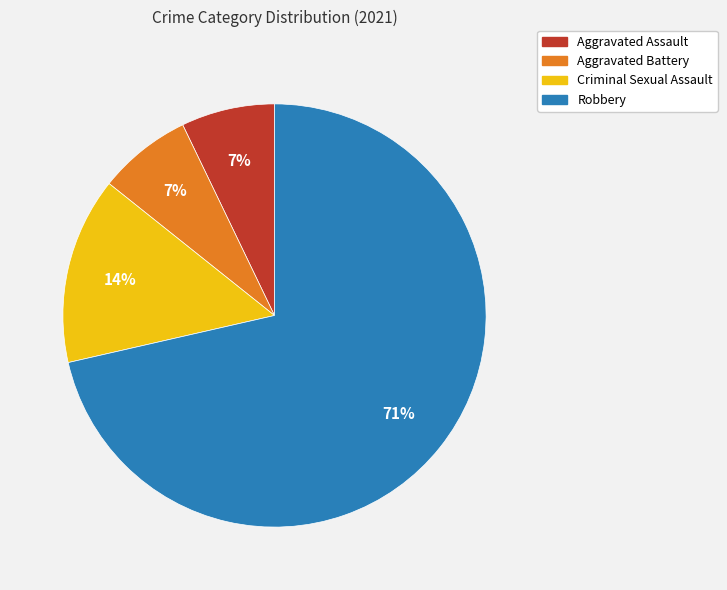

What is the majority slice?

Robbery